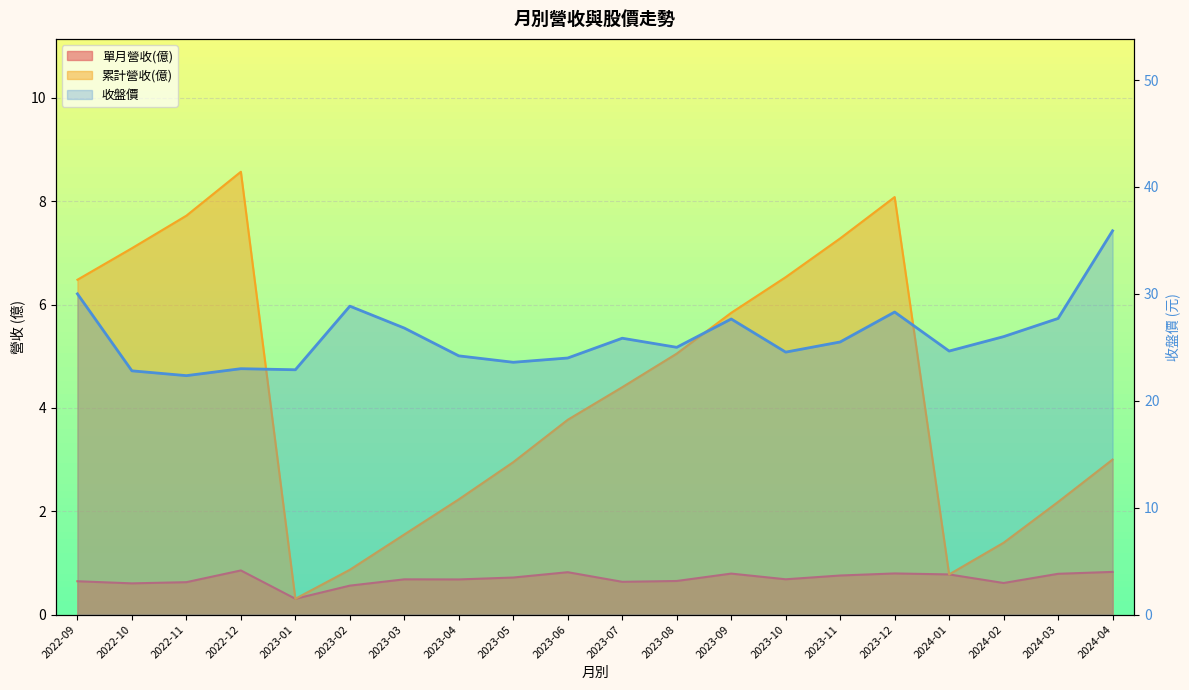

The value at 2023-03 is 48.0. True or false?

False